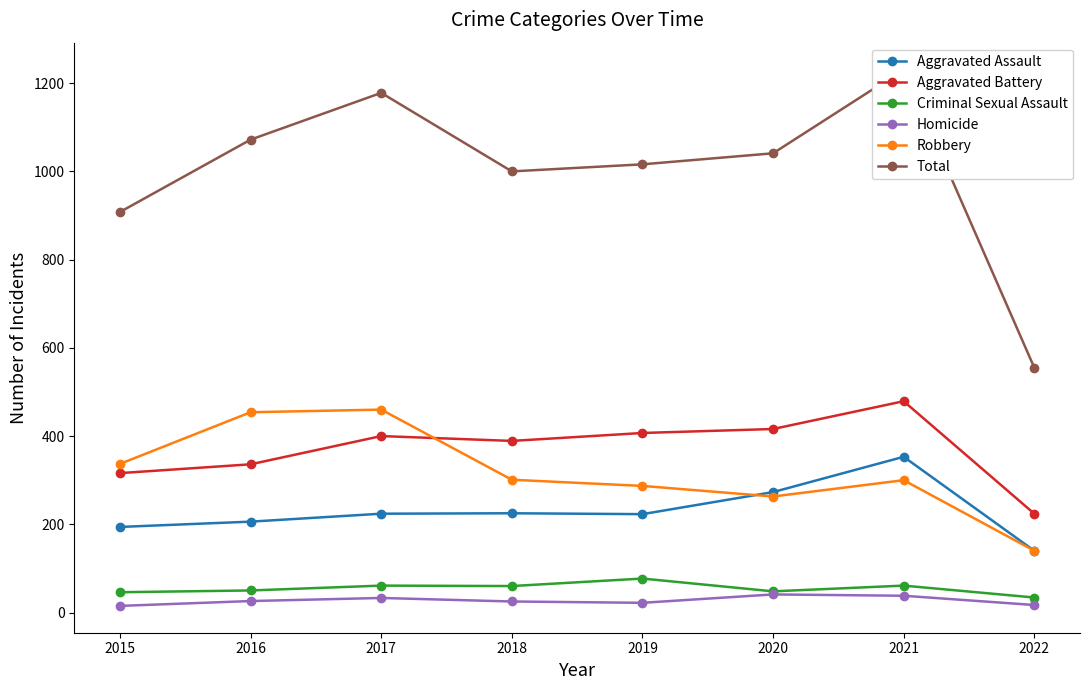

At which label is Aggravated Assault closest to 246?

2018